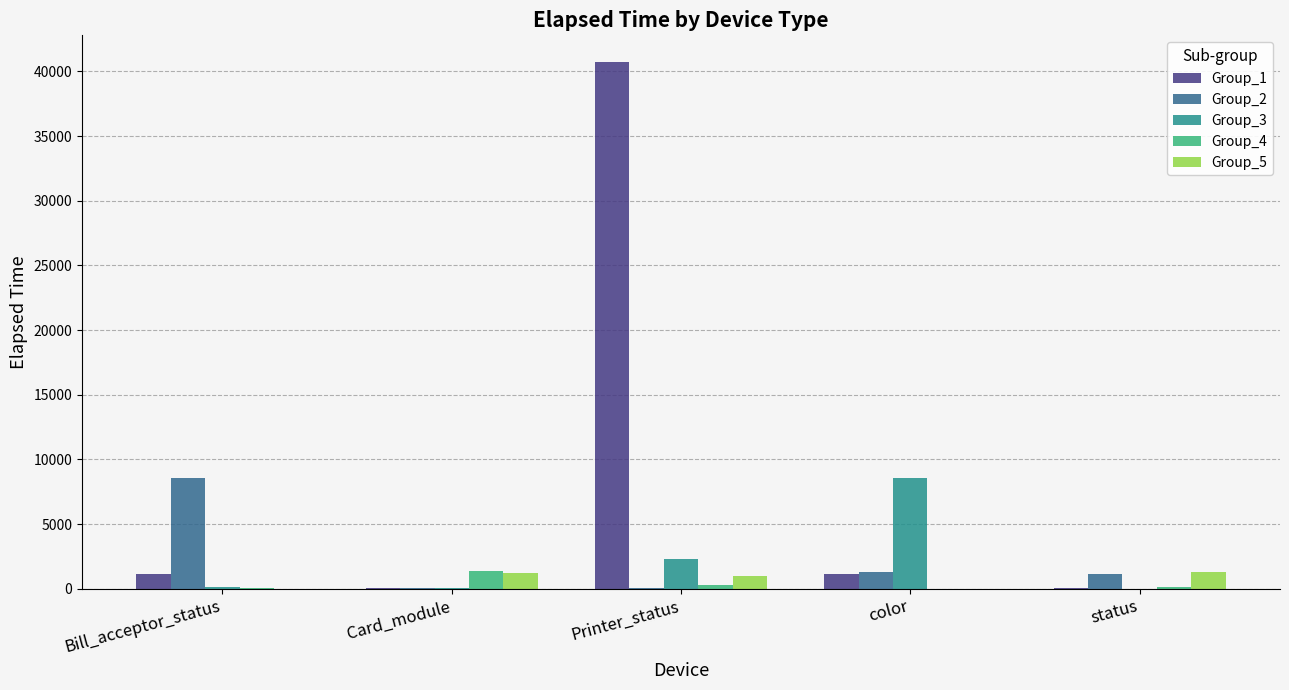

Is the value of Group_3 at Bill_acceptor_status greater than the value of Group_1 at color?

No